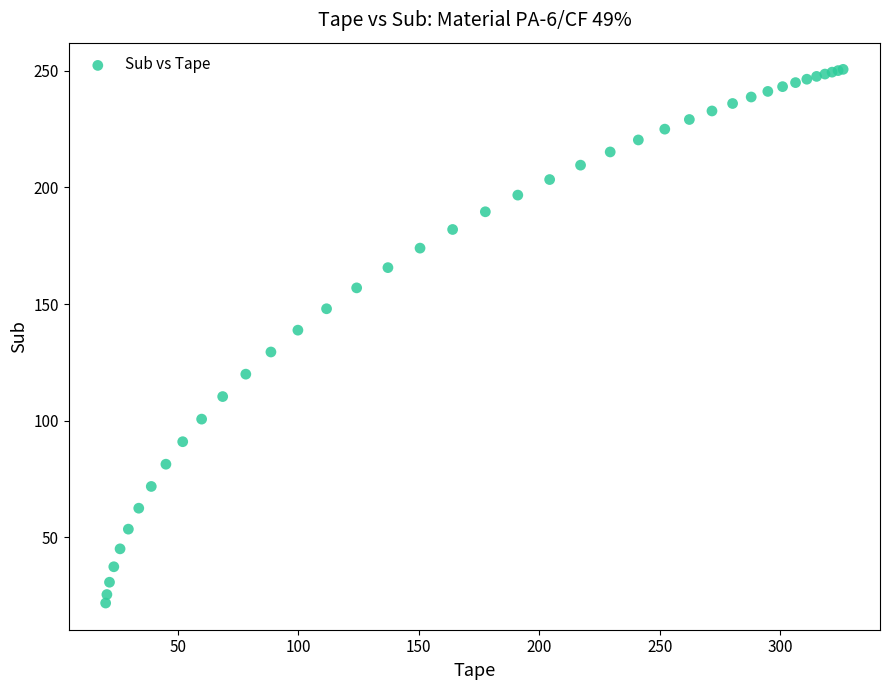

What Y value in the scatter plot is closest to 136?

138.8